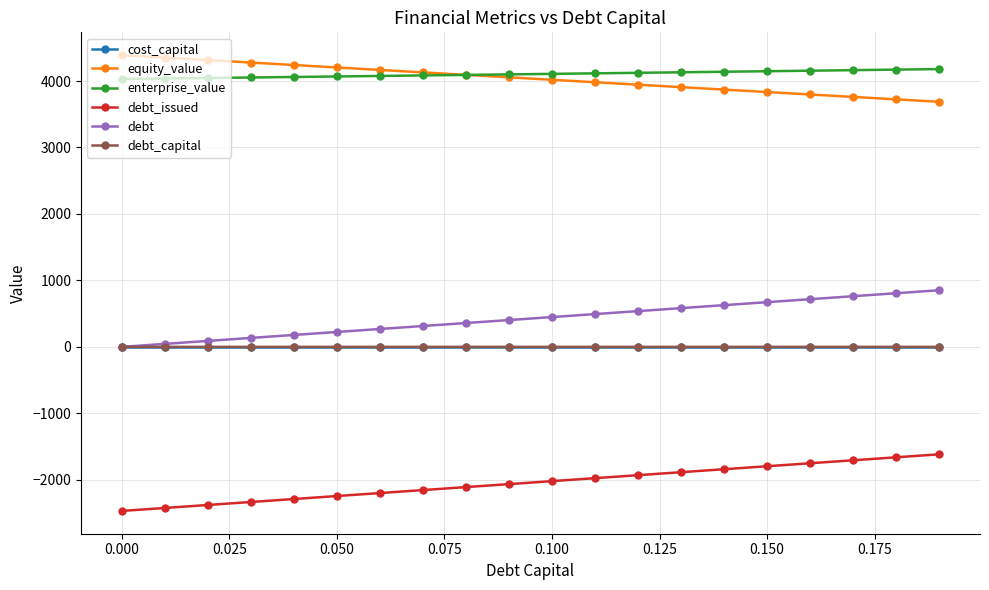

True or false: cost_capital and debt_issued intersect in this chart.

False